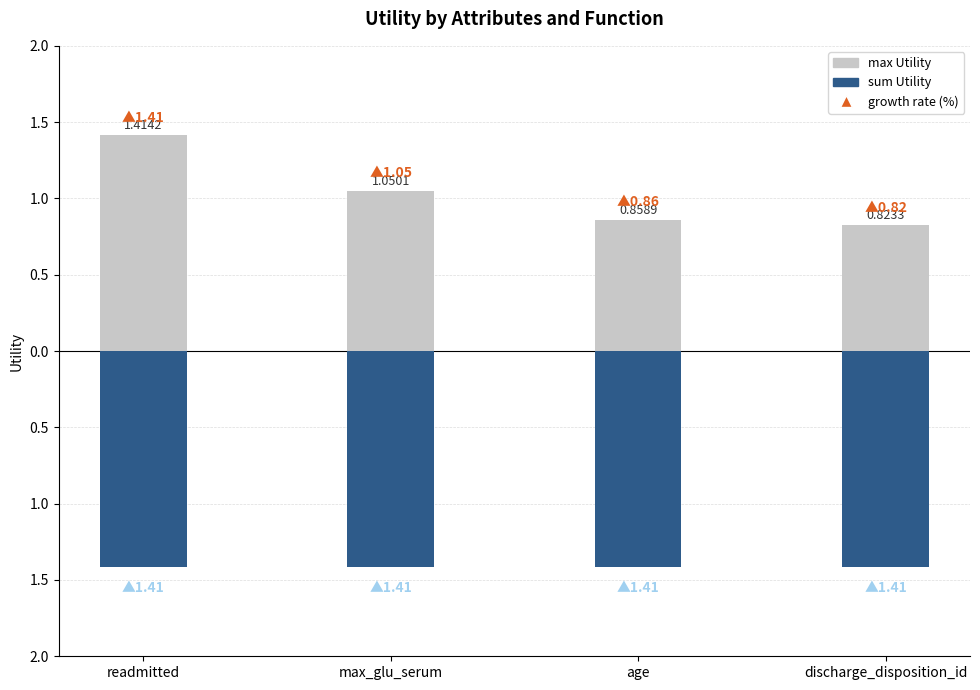

How many data points in max Utility are less than 1?

2